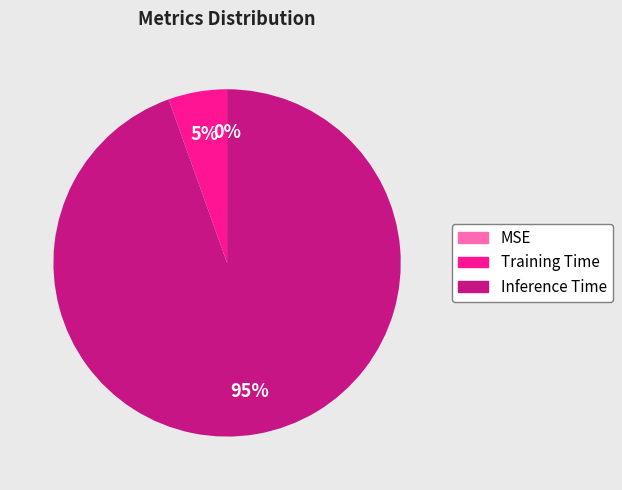

Is it true that Inference Time is 99% of the pie?

False